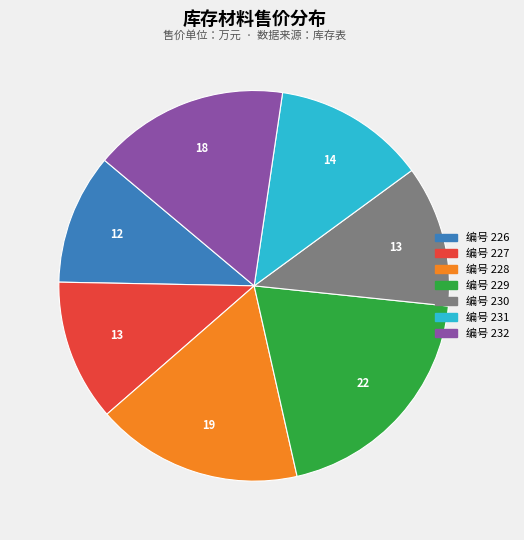

Is there a majority slice in this chart?

No